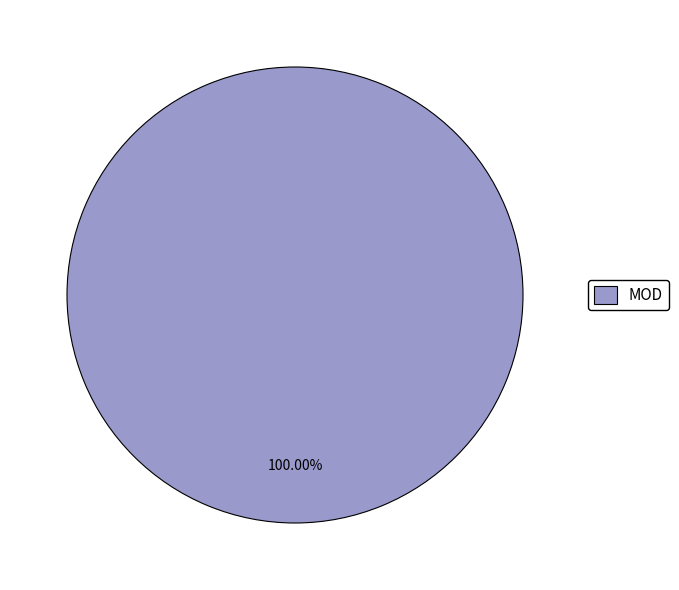

Rank the categories by value from highest to lowest.

MOD